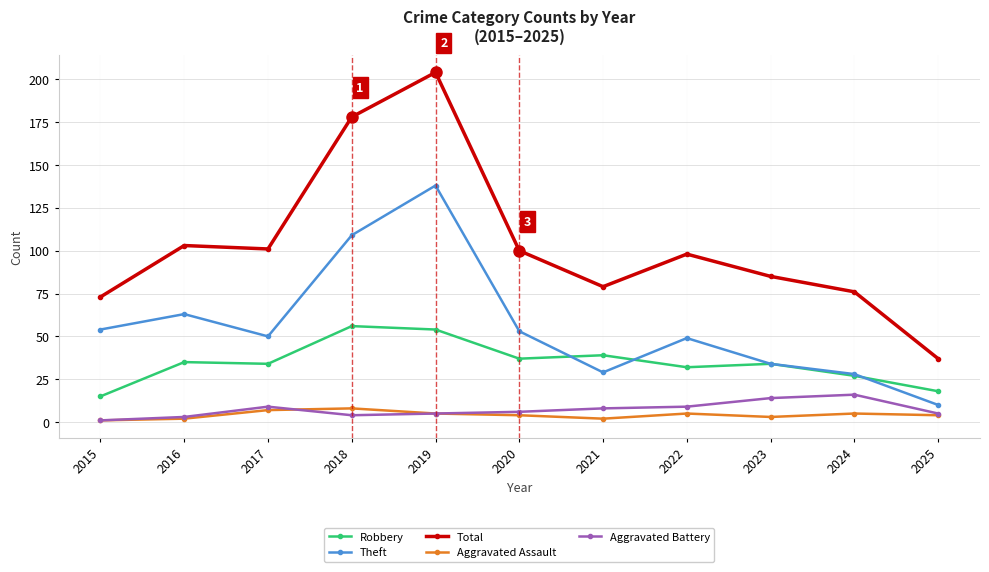

Count the number of data series in this chart.

5